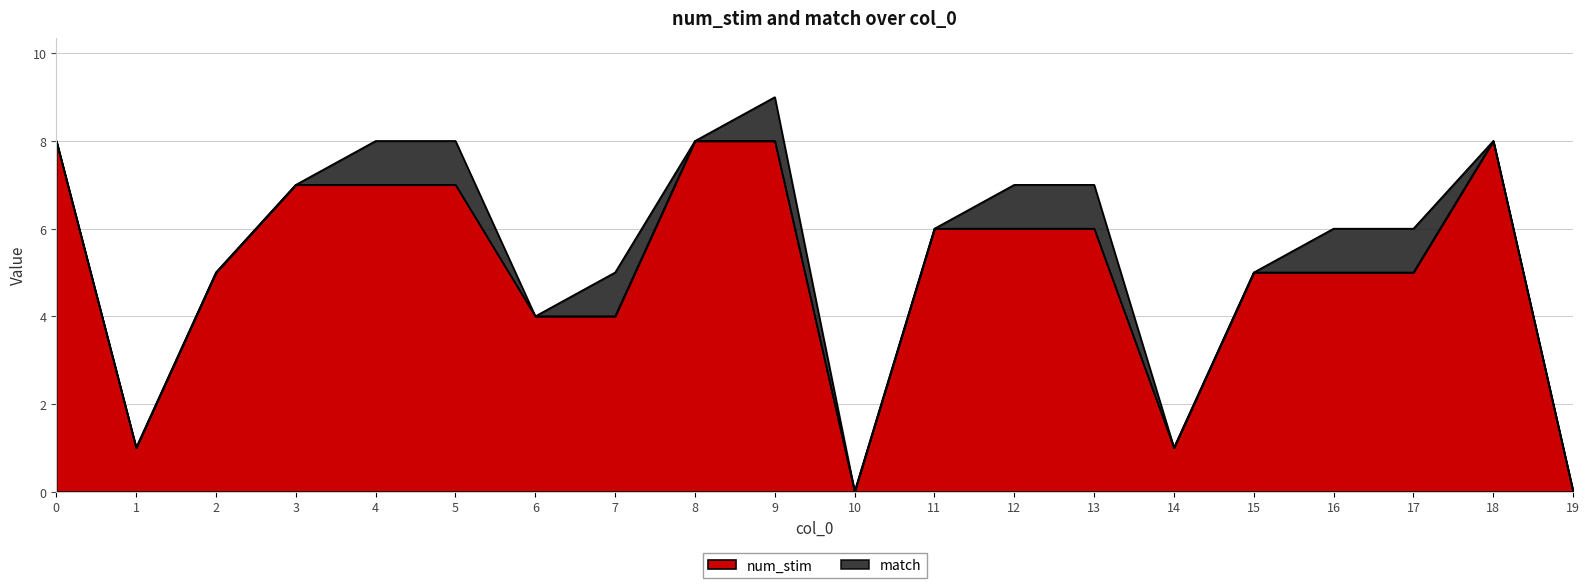

Does the chart display data point markers on the line(s)?

No